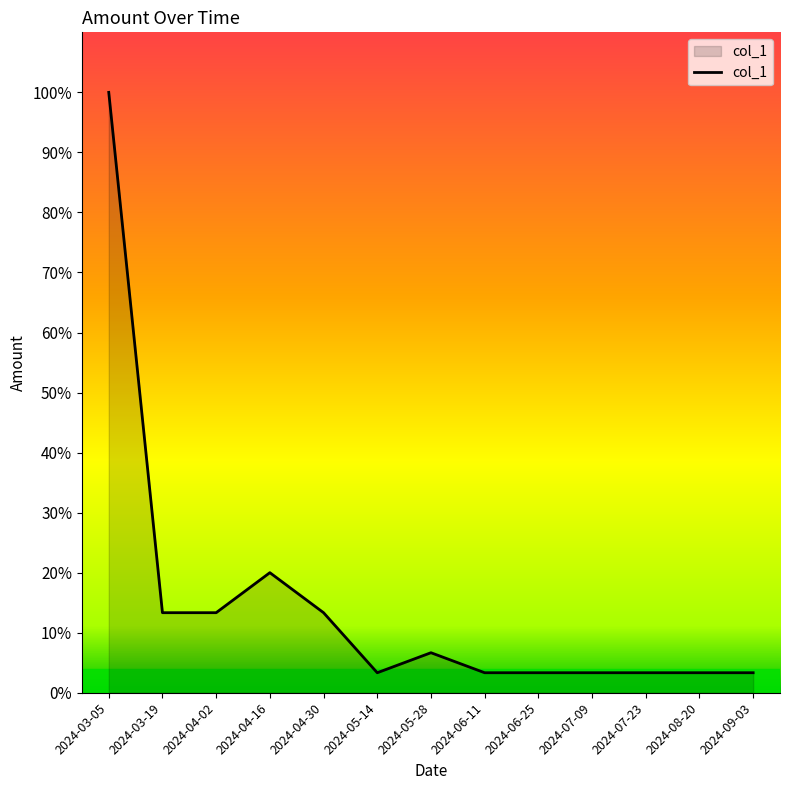

True or false: the data has more than 0 interior local peaks.

True